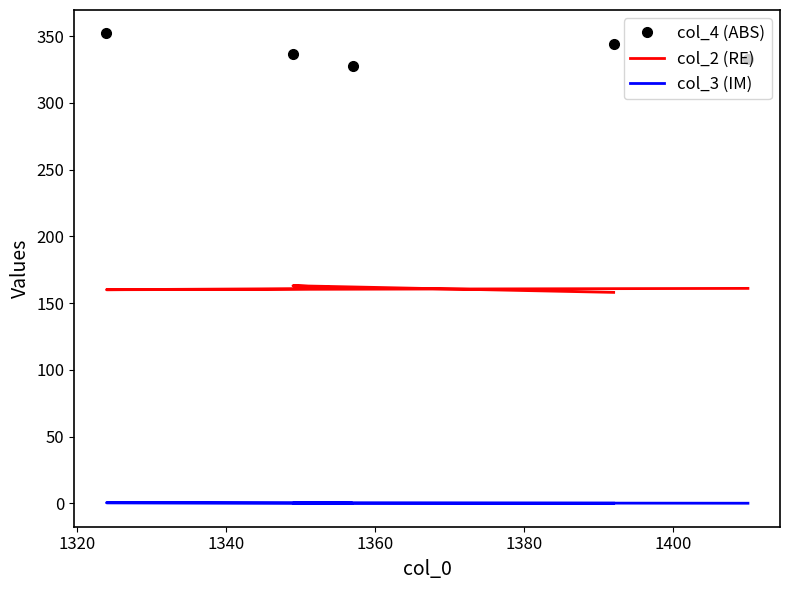

What are all the series names shown in the legend?

col_4 (ABS), col_2 (RE), col_3 (IM)